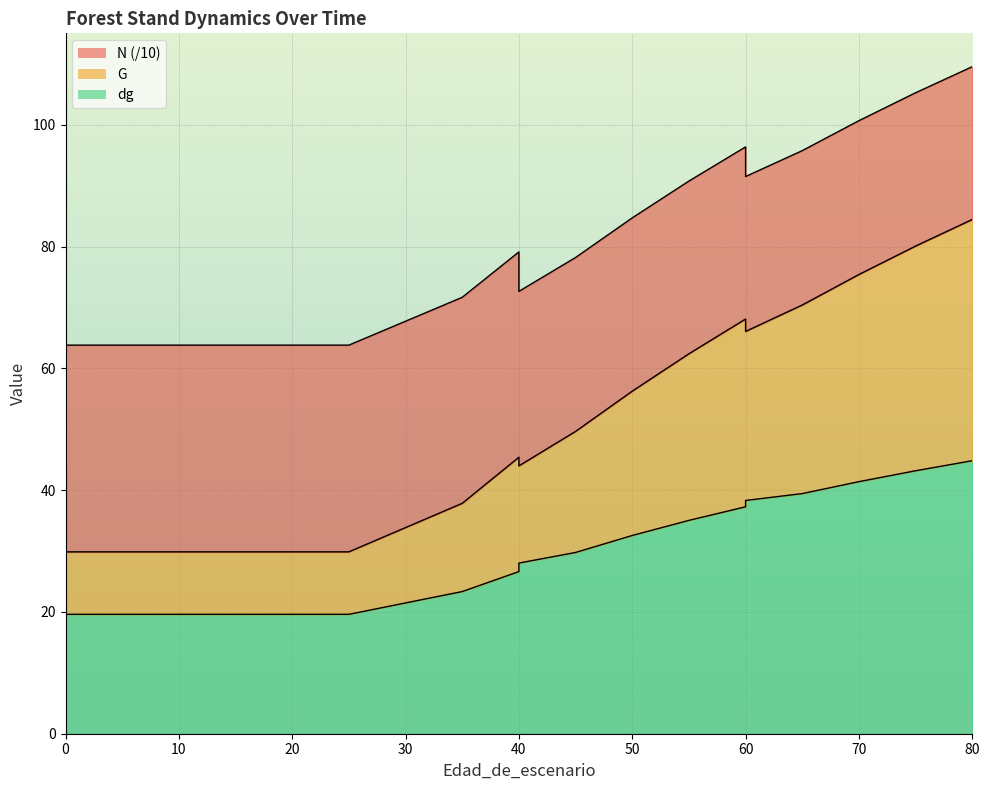

Where is dg nearest to the value 32?

50